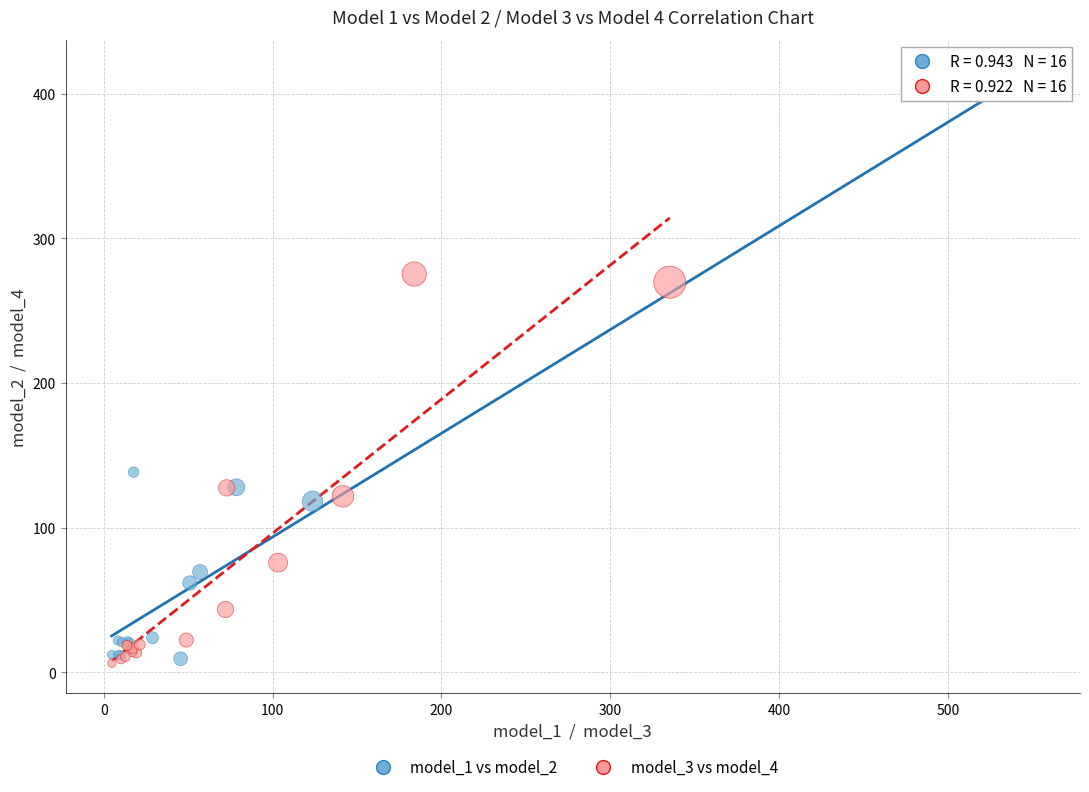

Which series has the largest Y range (max minus min)?

model_1 vs model_2